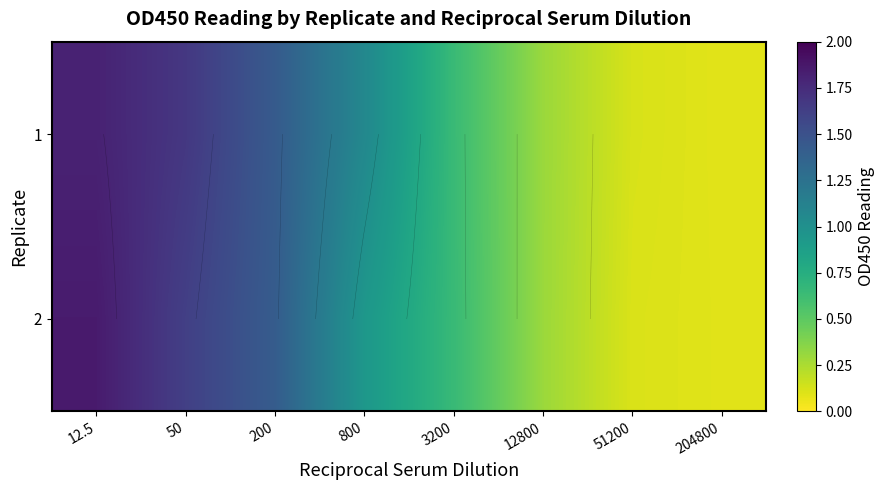

How many categories are shown in the chart?

8